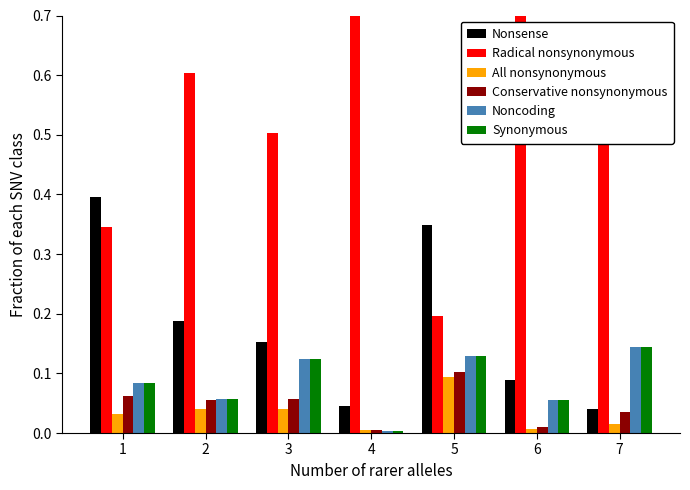

Count the number of data series in this chart.

6